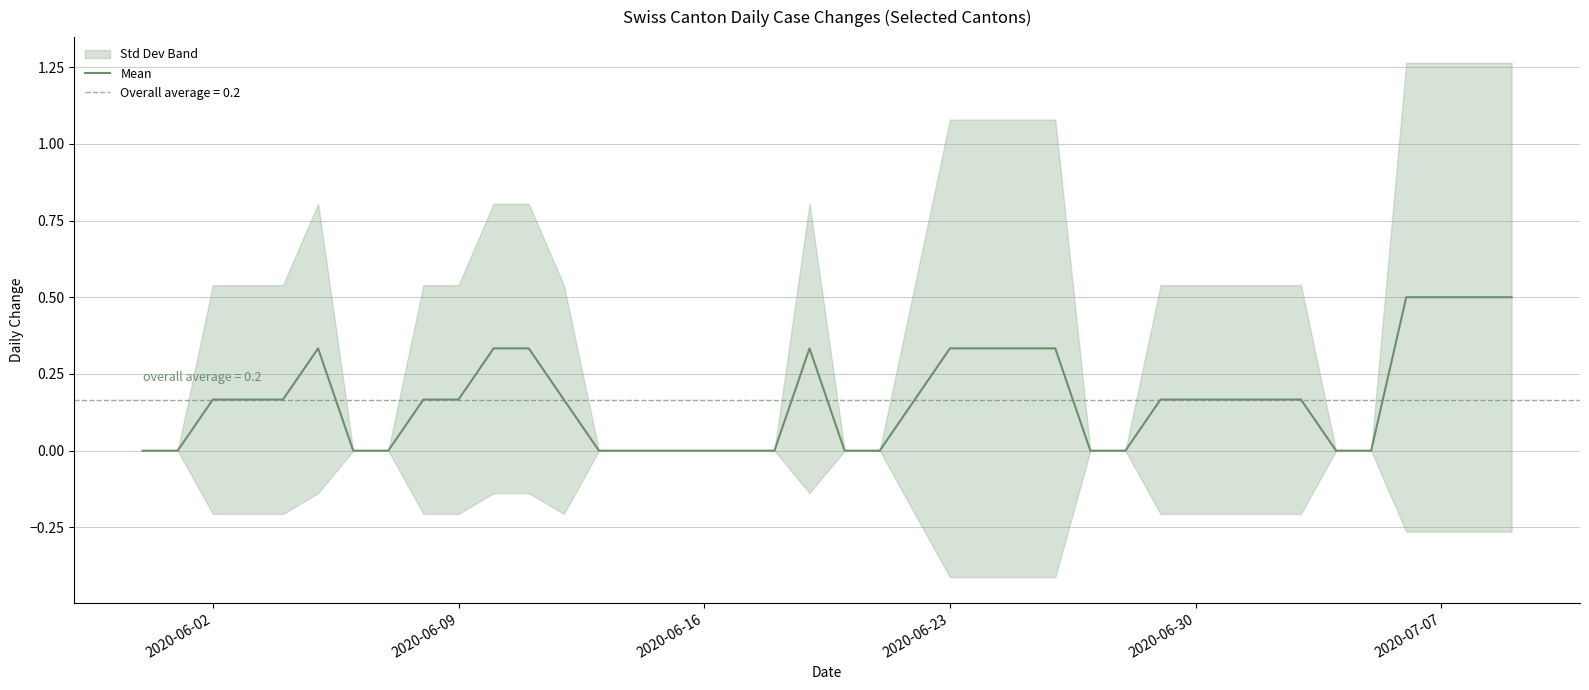

Reading left to right, what are all the values shown in this chart?

0.0	0.0	0.2	0.2	0.2	0.3	0.0	0.0	0.2	0.2	0.3	0.3	0.2	0.0	0.0	0.0	0.0	0.0	0.0	0.3	0.0	0.0	0.2	0.3	0.3	0.3	0.3	0.0	0.0	0.2	0.2	0.2	0.2	0.2	0.0	0.0	0.5	0.5	0.5	0.5